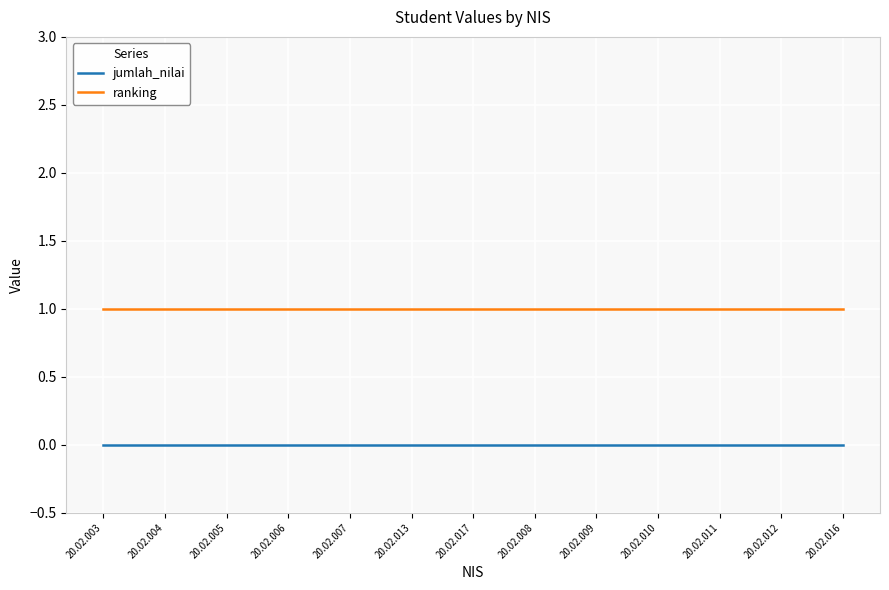

Reading left to right, list all the values displayed in this chart.

jumlah_nilai: 0	0	0	0	0	0	0	0	0	0	0	0	0
ranking: 1	1	1	1	1	1	1	1	1	1	1	1	1